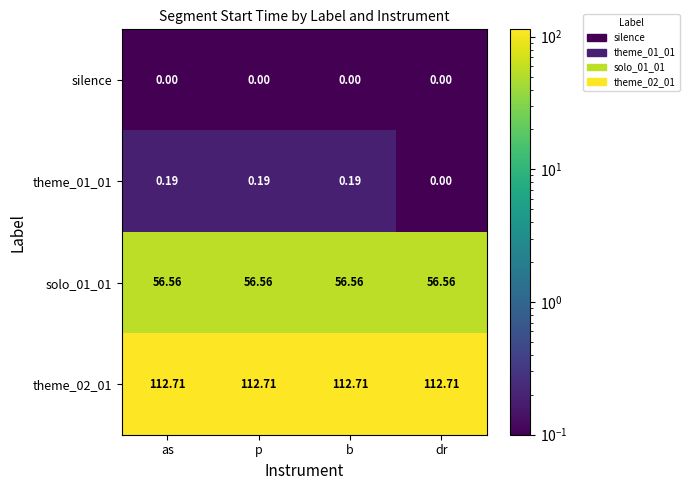

At which label is theme_01_01 closest to 0?

dr